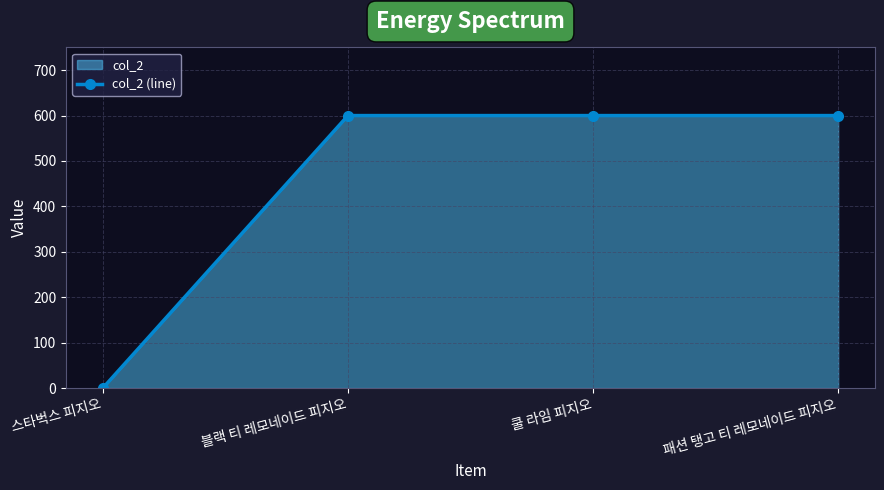

Reading left to right, transcribe all the data shown in this chart.

0	600	600	600